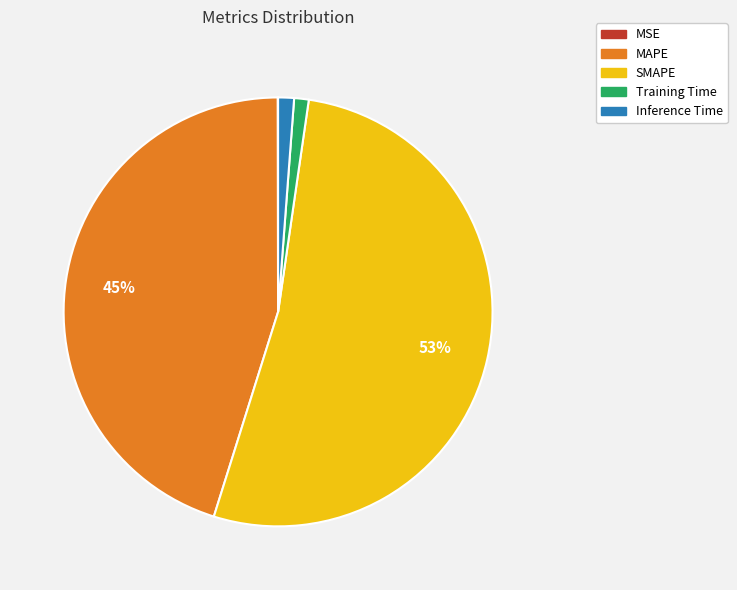

Combined, do Inference Time and Training Time account for over 50%?

No